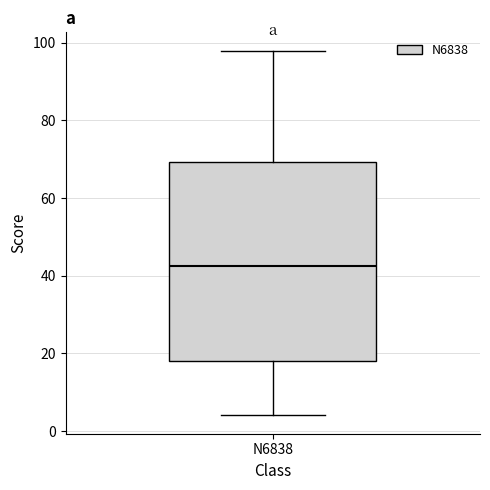

Where is the upper edge of the box for N6838 on the y-axis? The values are not printed on the chart, so give them approximately, as read against the axis.

70